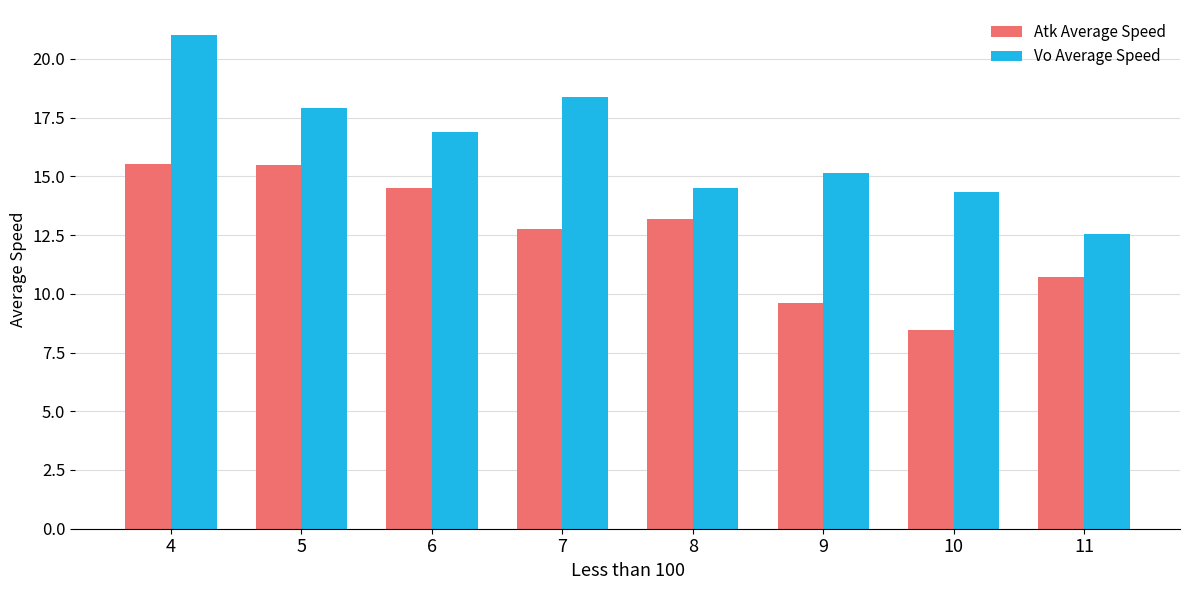

At which category does the chart reach its peak across all series?

4